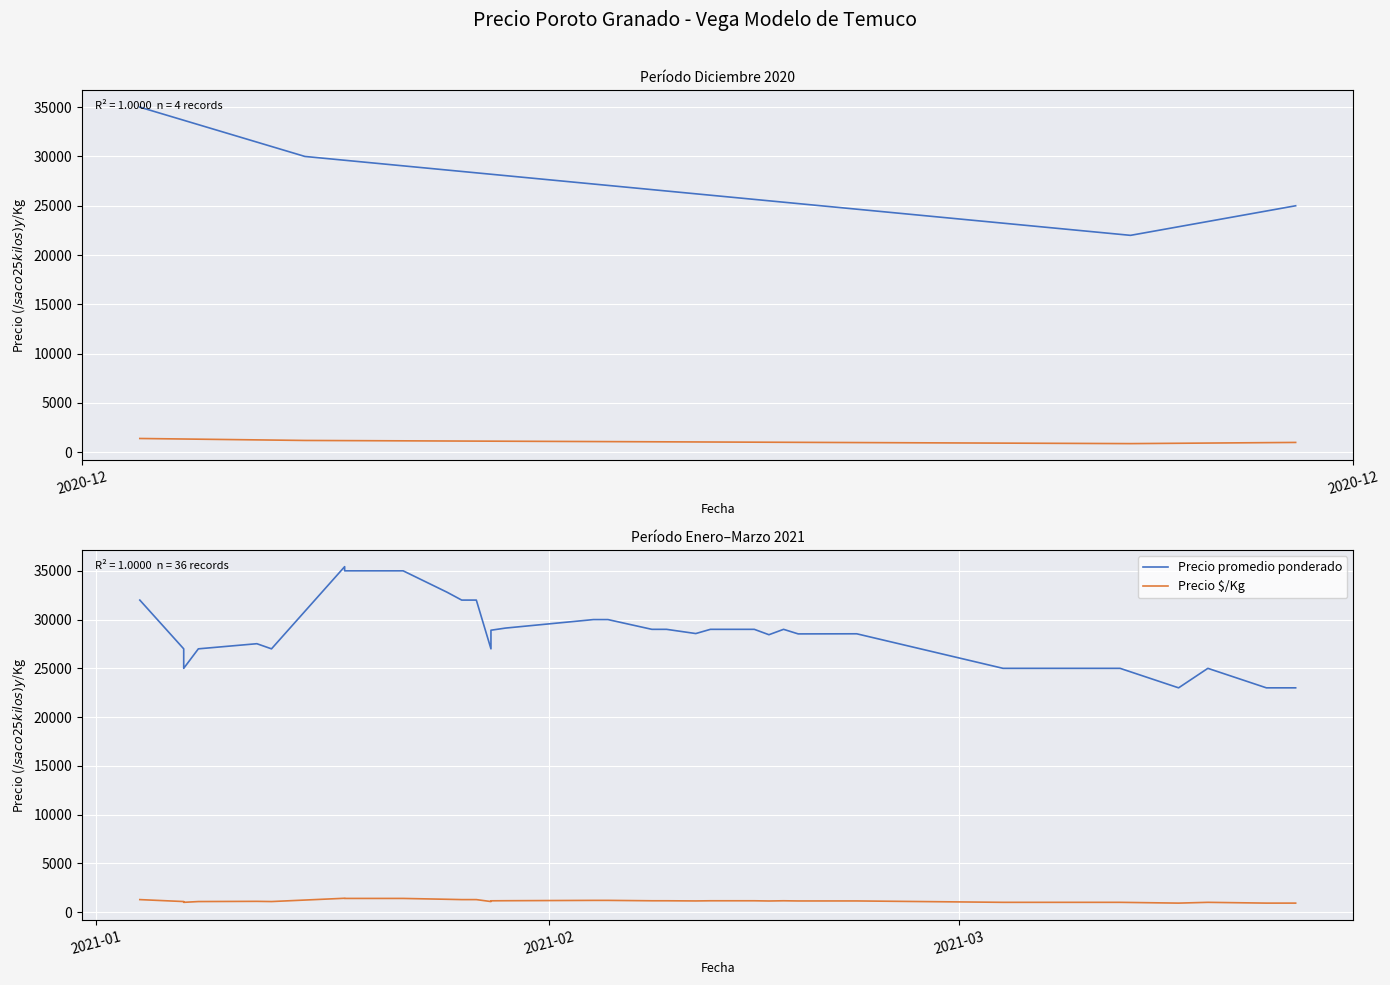

What is the average value of the Precio $/Kg series?

1149